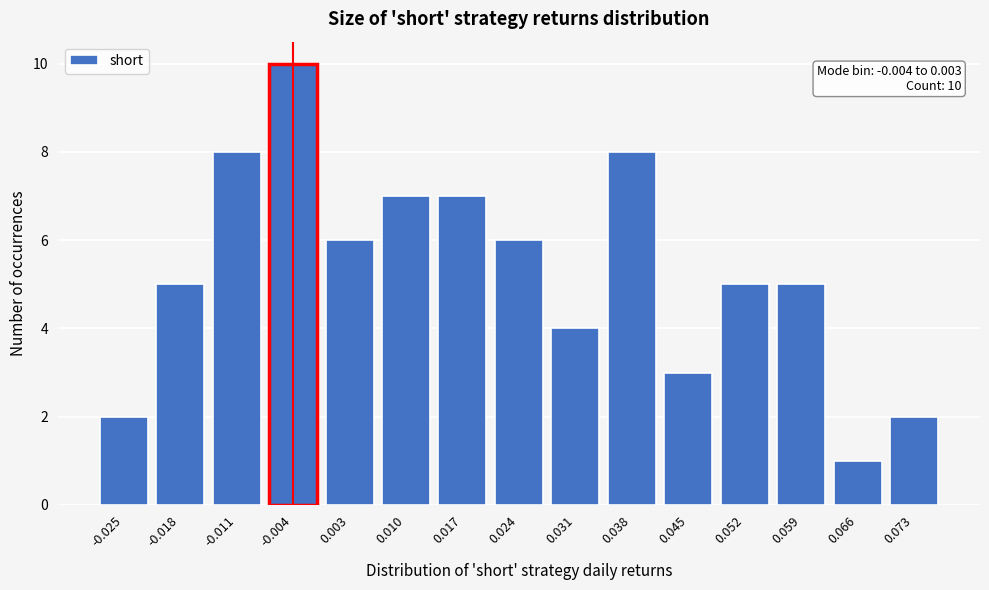

Reading left to right, extract all data points from this chart.

-0.025=2	-0.018=5	-0.011=8	-0.004=10	0.003=6	0.010=7	0.017=7	0.024=6	0.031=4	0.038=8	0.045=3	0.052=5	0.059=5	0.066=1	0.073=2